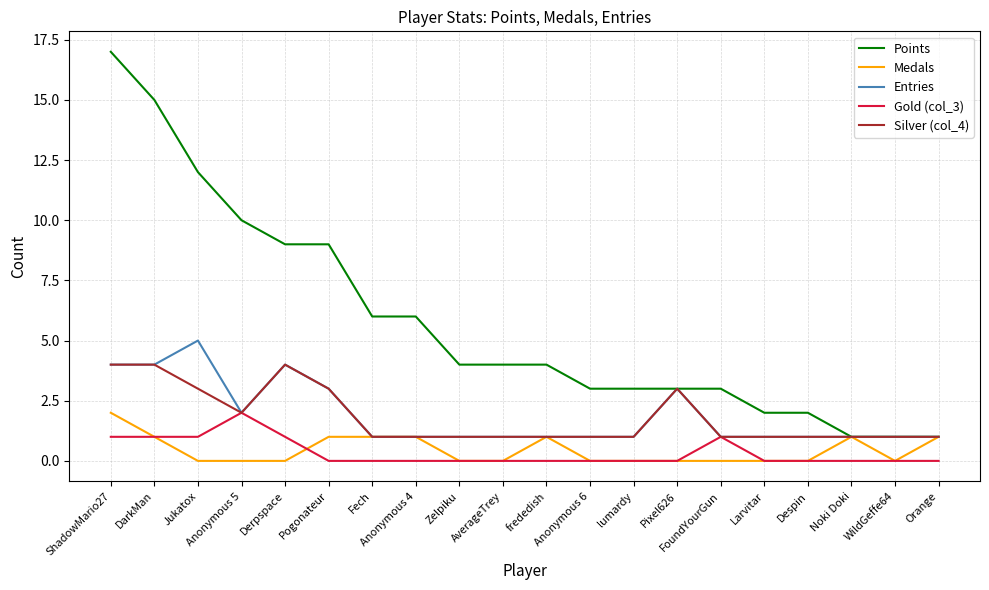

True or false: Points has a value of 1 at Noki Doki.

True